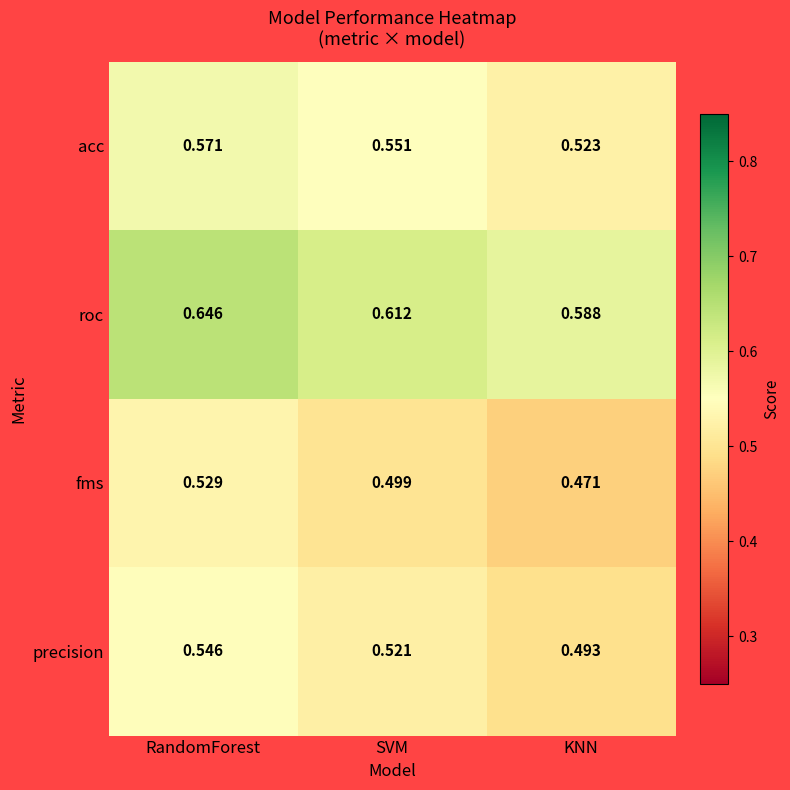

How many distinct data groups are displayed?

4